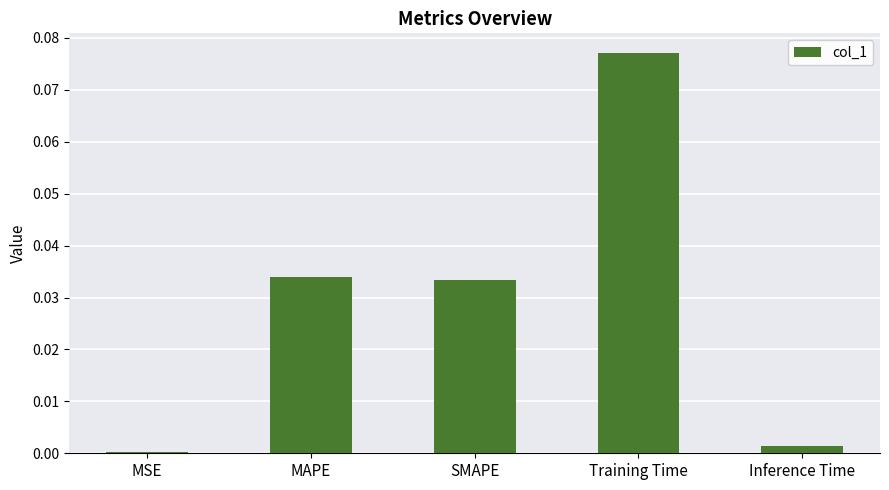

Which has a higher value, MSE or Training Time?

Training Time